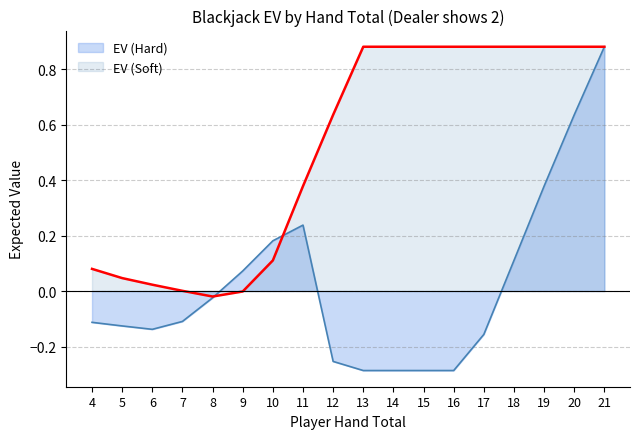

What is the smallest value displayed?

-0.3